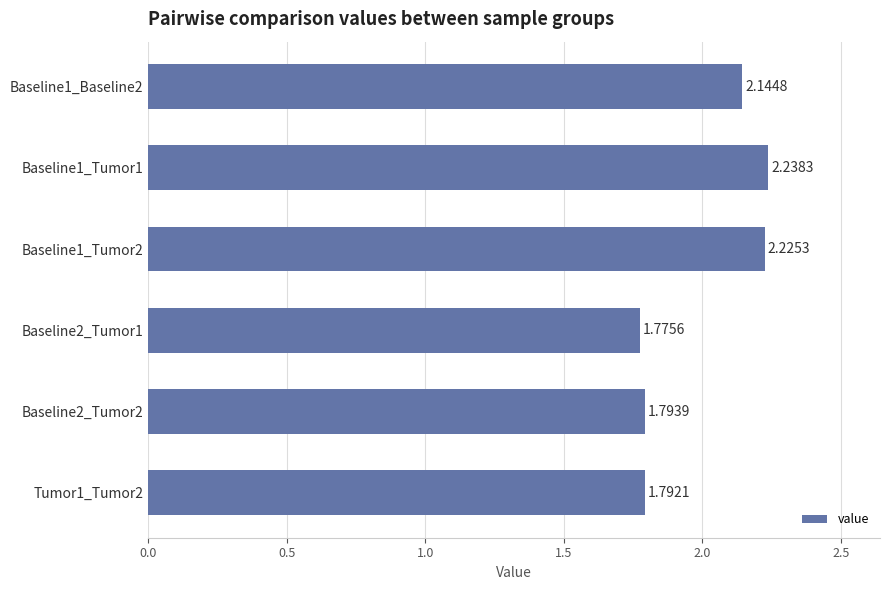

What is the ratio of the value at Baseline1_Baseline2 to the value at Baseline1_Tumor1?

1.0